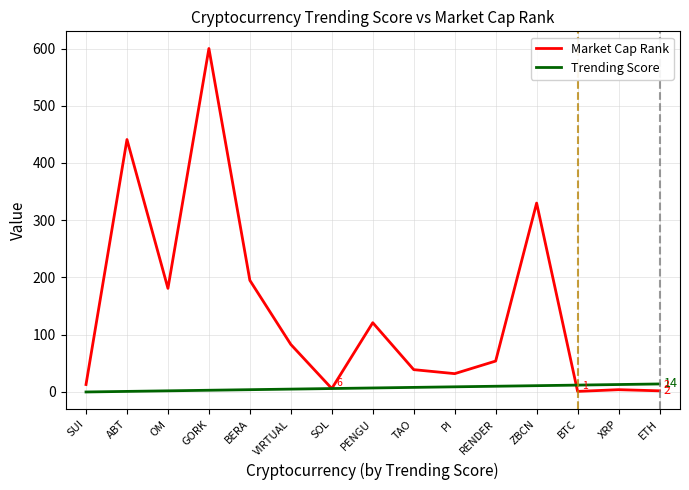

At which label is Market Cap Rank closest to 300?

ZBCN